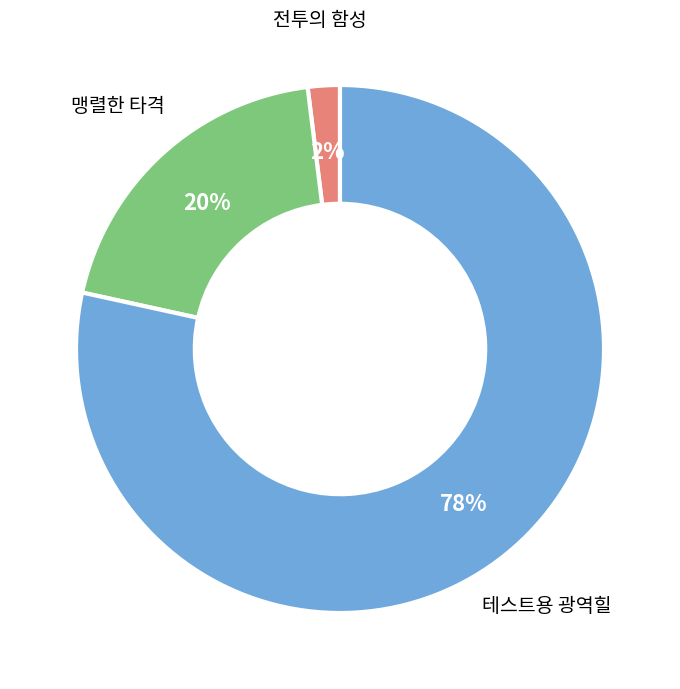

Count the number of slices in the pie.

3